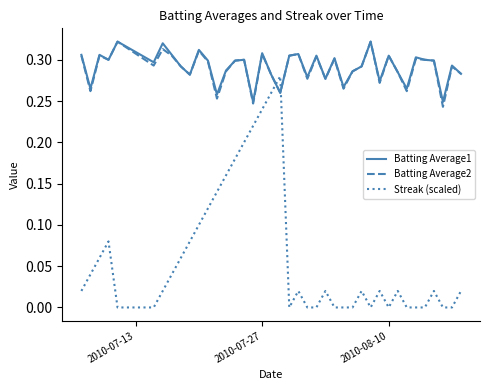

How many times do Batting Average2 and Streak (scaled) cross each other?

2